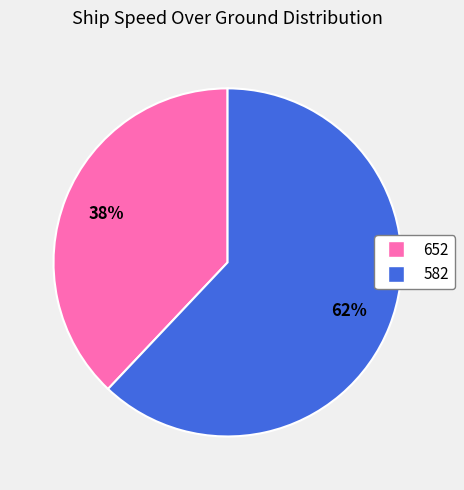

To the nearest percent, what percentage of the pie is 582?

62%